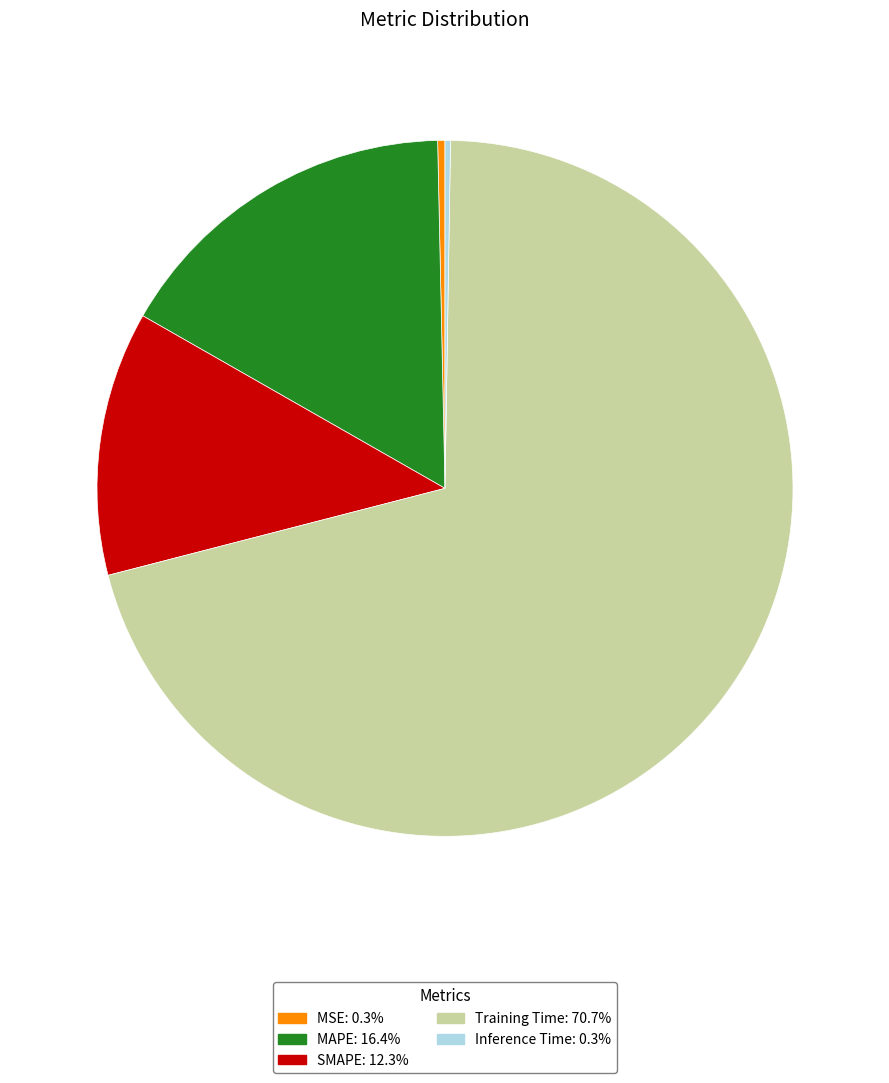

Is there a majority slice in this chart?

Yes